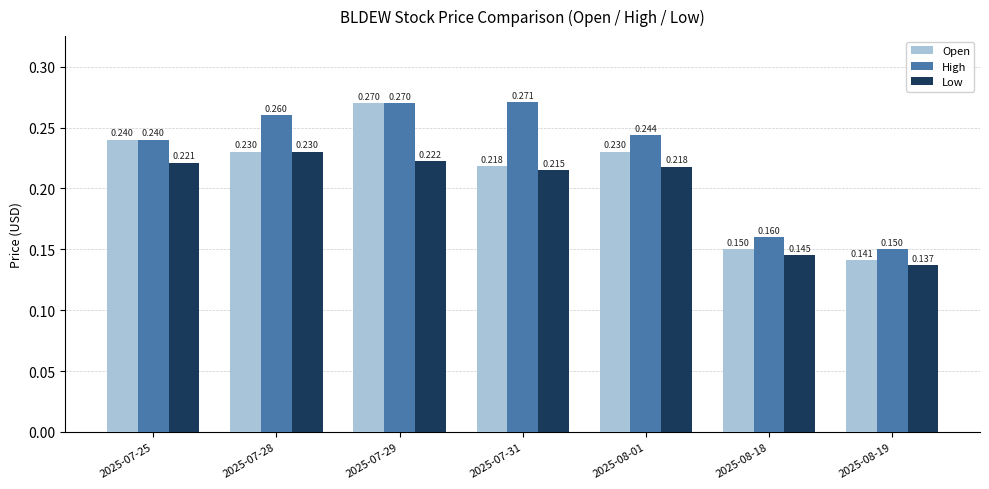

Which series has the largest range (max minus min)?

Open